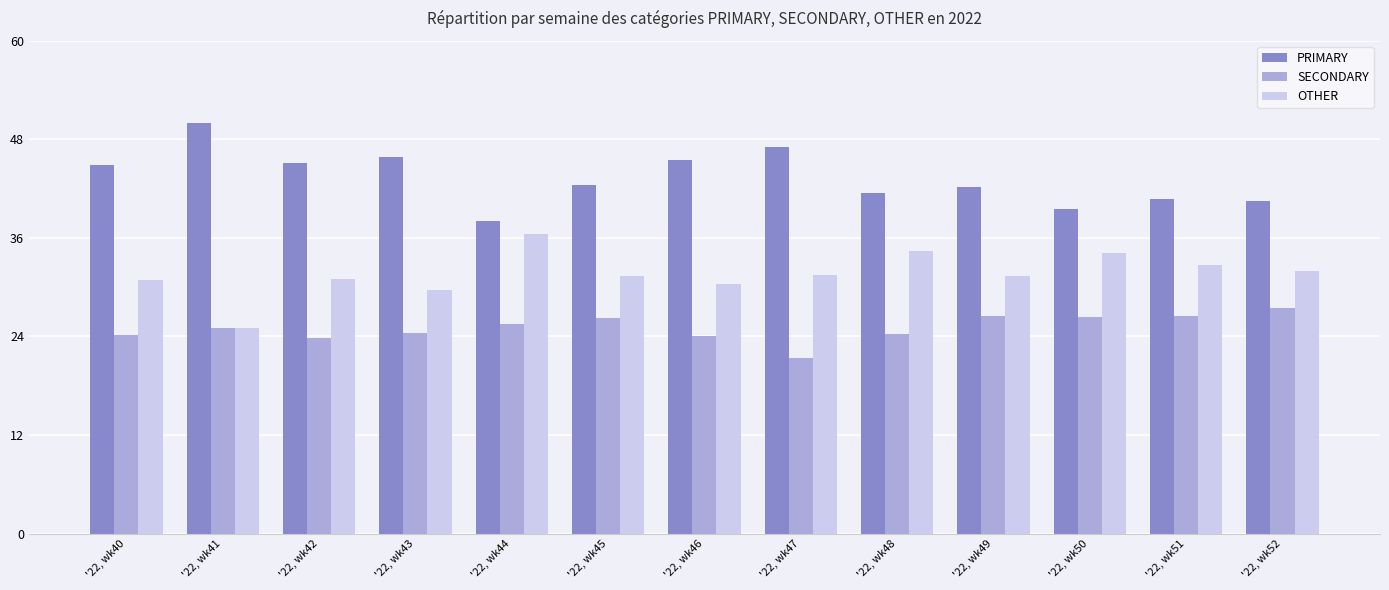

The PRIMARY series shows 80.2 at '22, wk46. True or false?

False